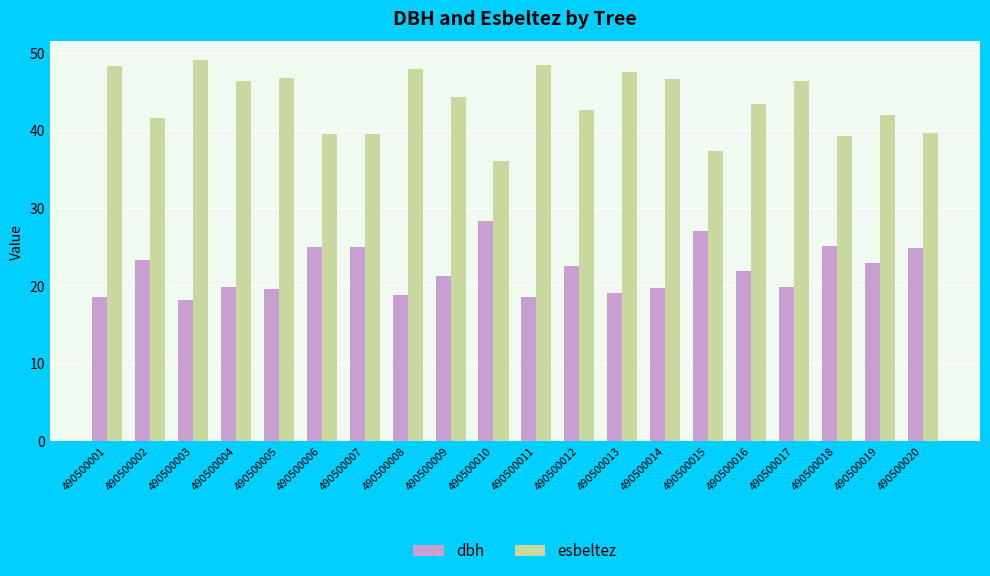

What is the difference between the second highest and second lowest values in the esbeltez series?

11.1